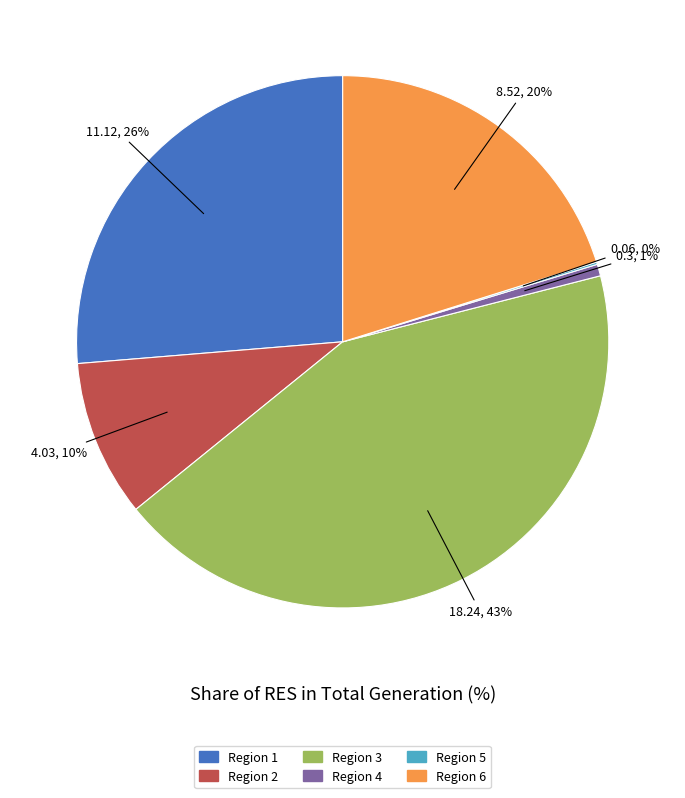

Is it true that Region 3 is 54% of the pie?

False